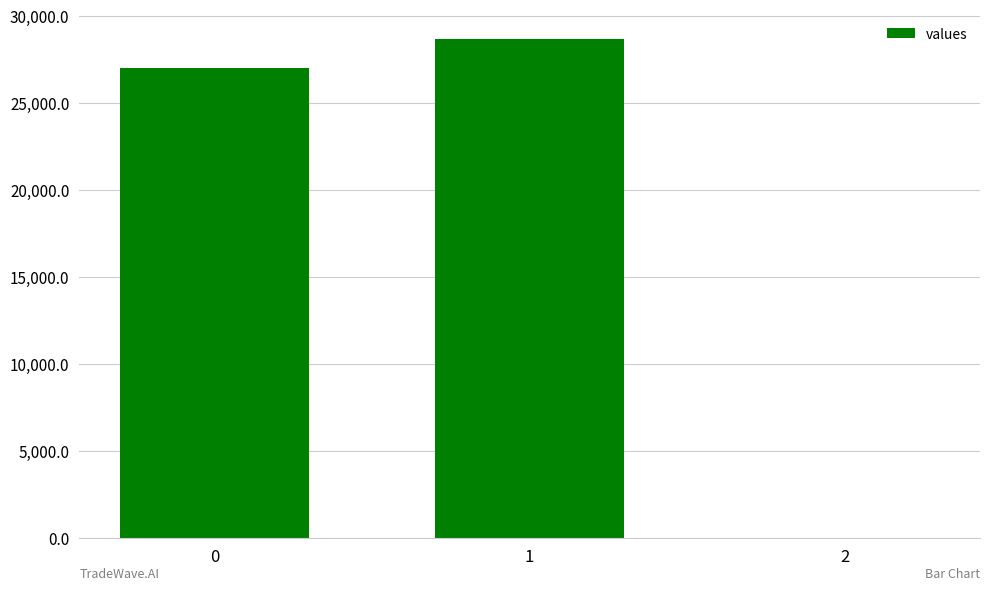

What is the sum of all values?

55626.5